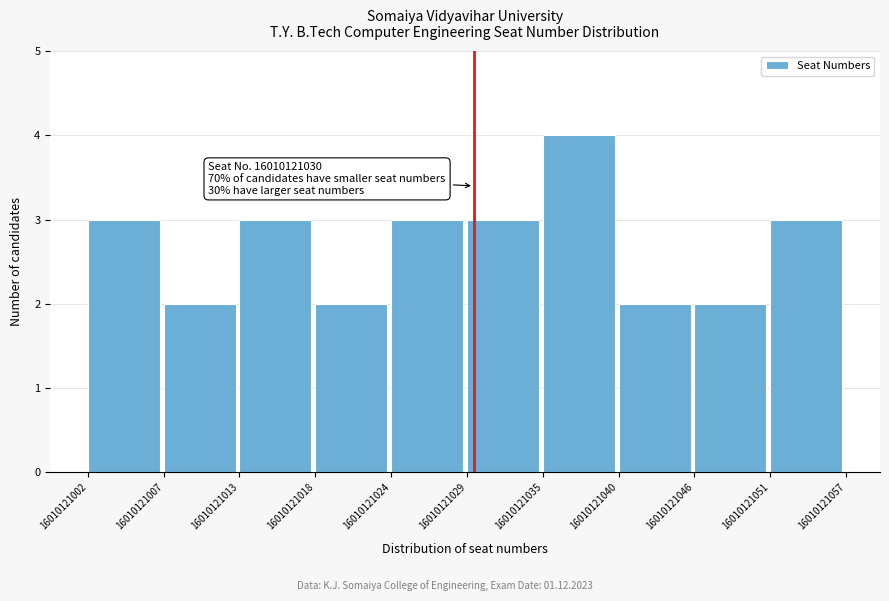

Over which range of the x-axis is the bar tallest?

16010121035 to 16010121040